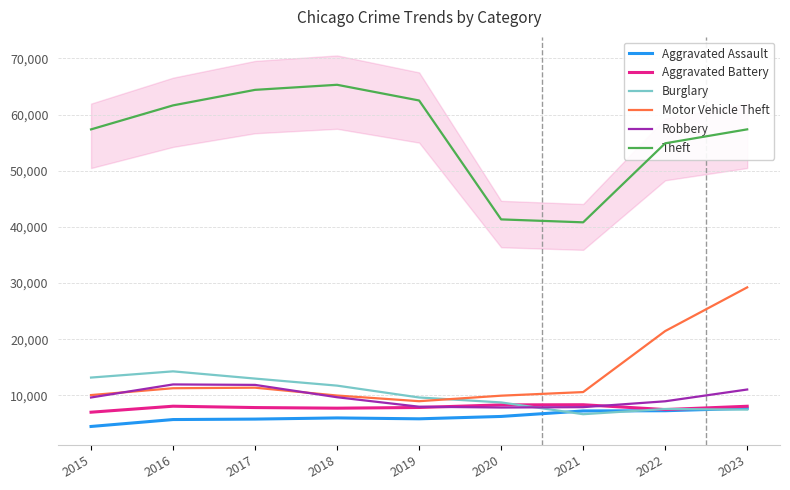

List the series in order of their peak value, highest first.

Theft, Motor Vehicle Theft, Burglary, Robbery, Aggravated Battery, Aggravated Assault